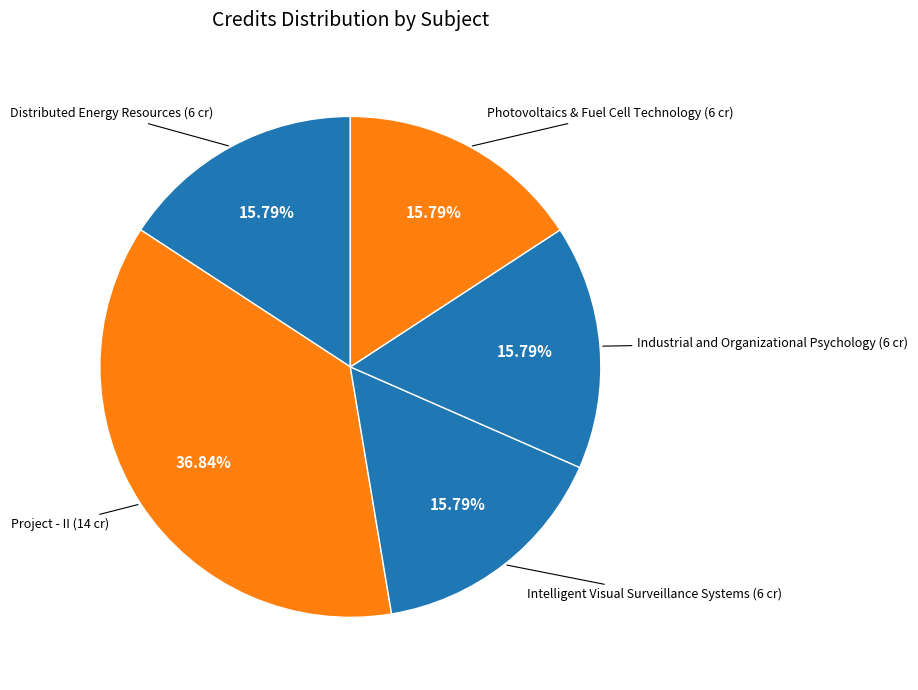

How many segments does this pie chart have?

5